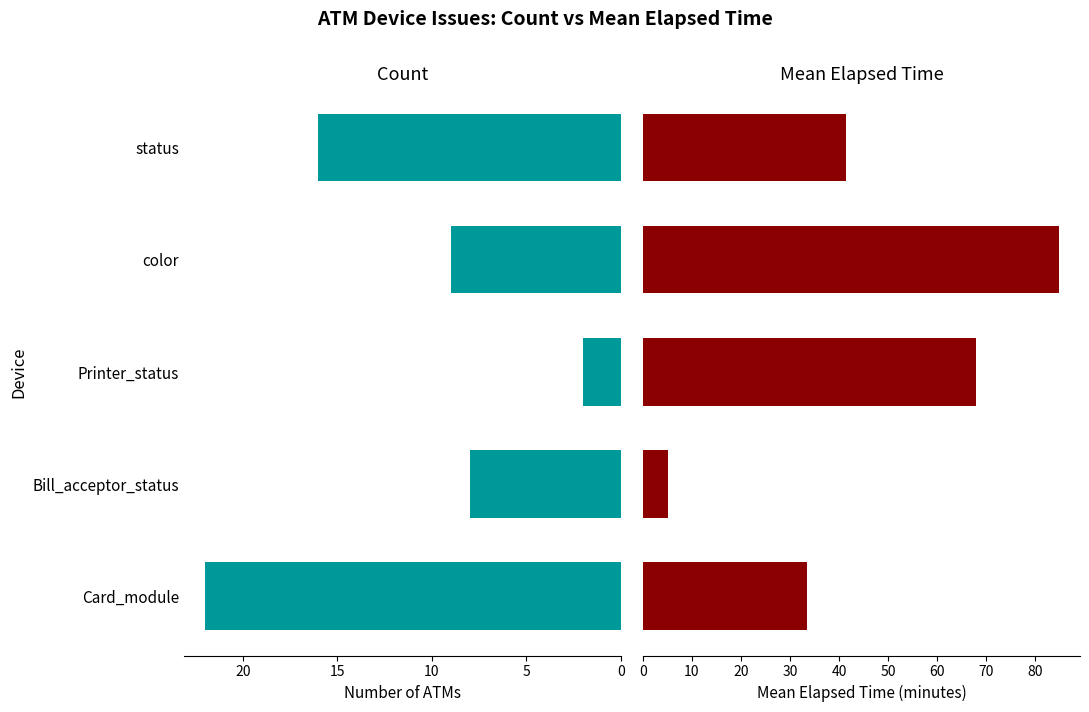

True or false: Count has a value of 36.7 at 0.

False